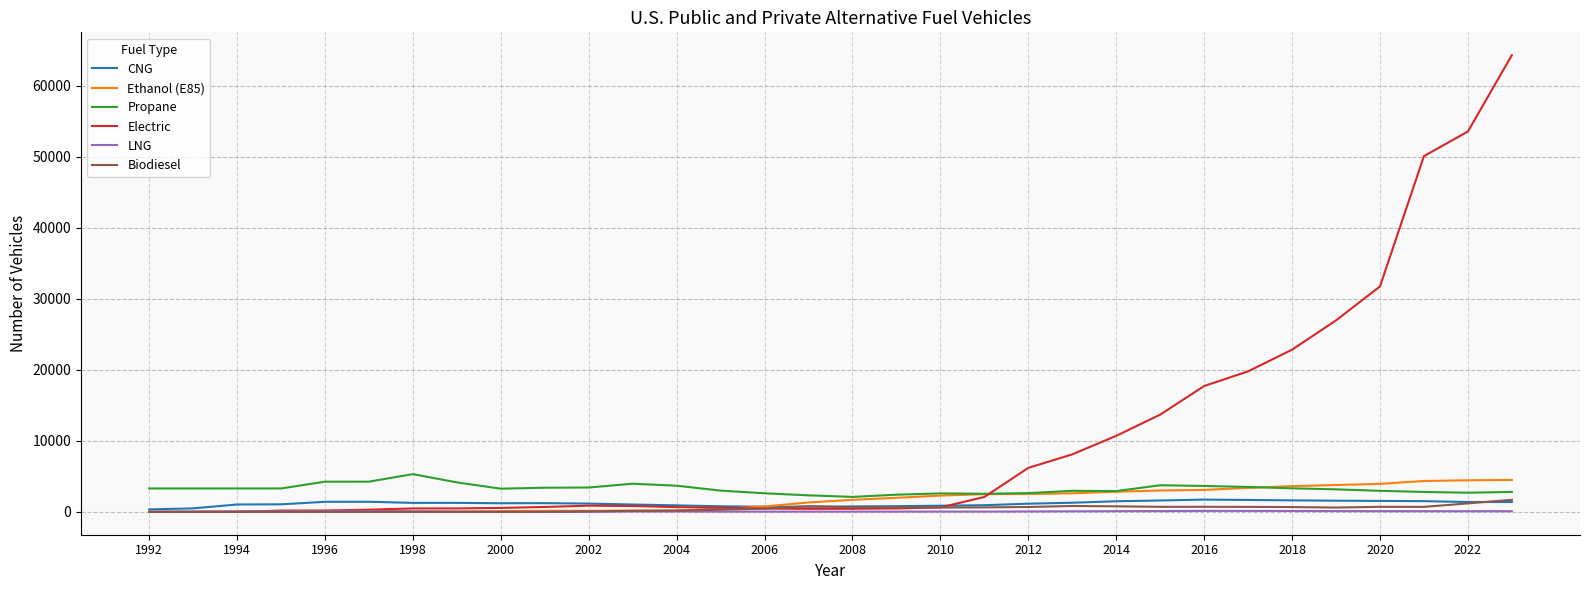

Which series has the widest spread of values?

Electric